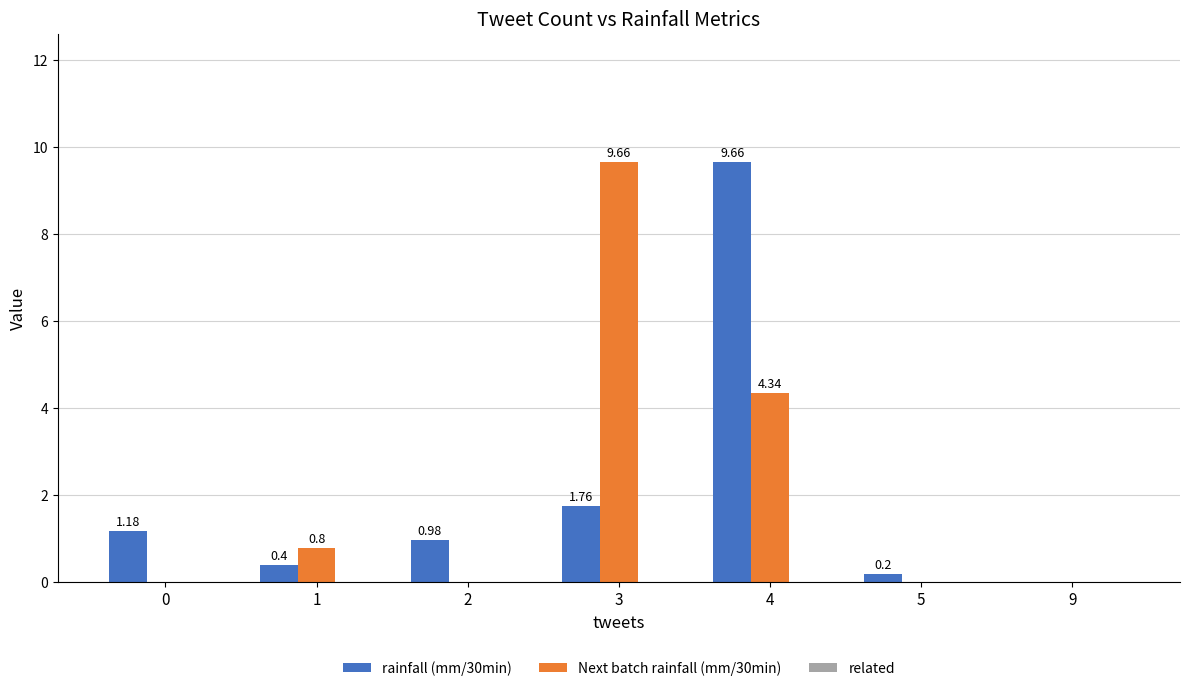

Which series changed the most between 3 and 9?

Next batch rainfall (mm/30min)